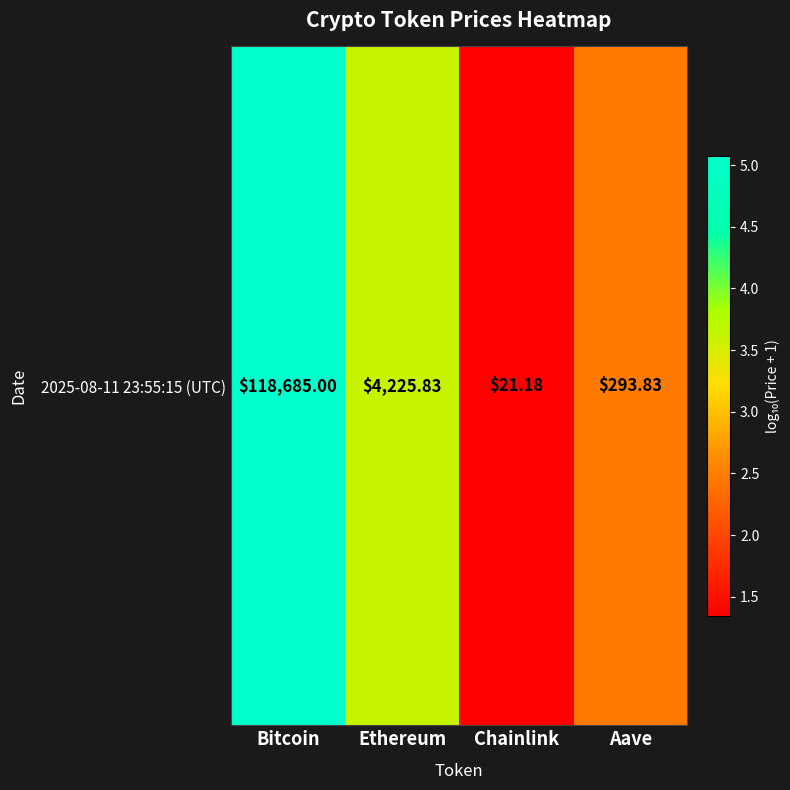

List the labels in order of value, largest first.

Bitcoin, Ethereum, Aave, Chainlink